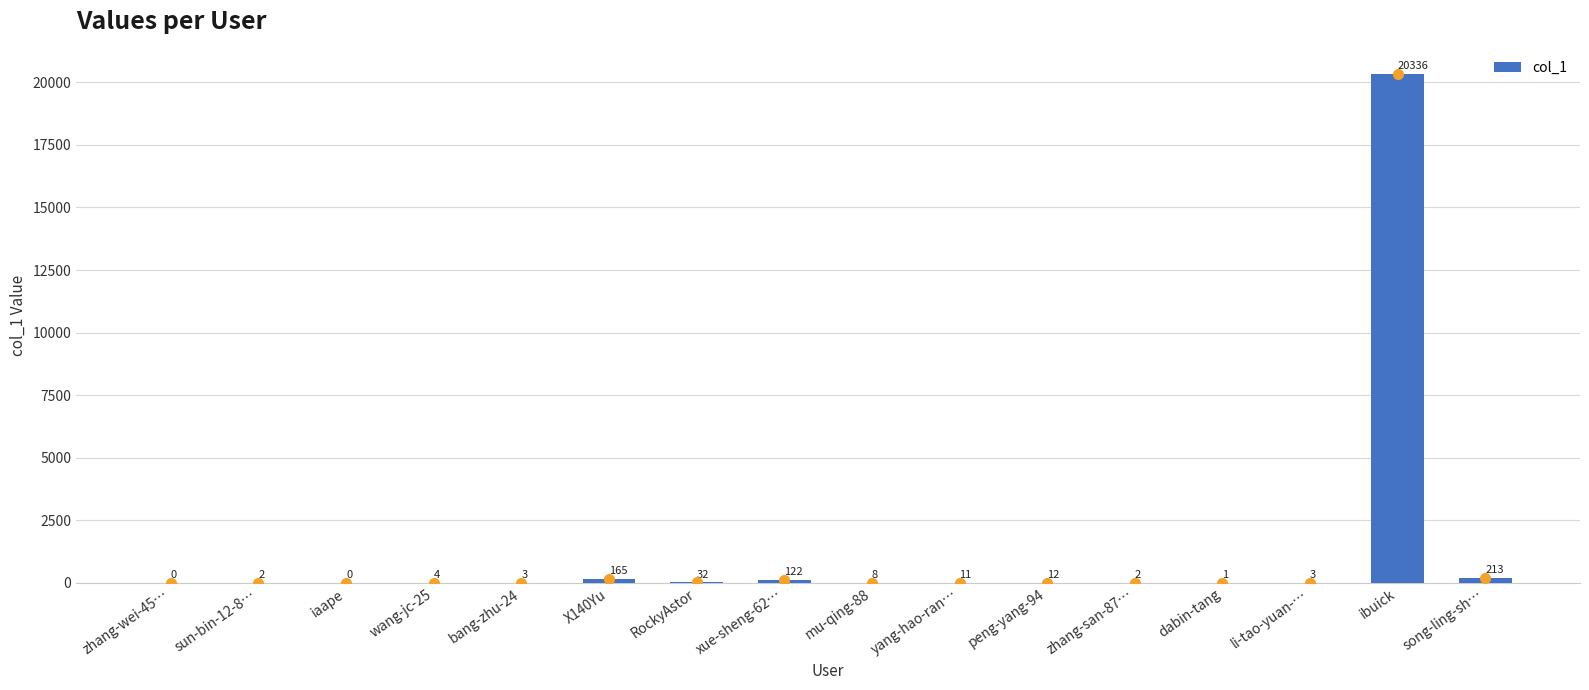

The value at mu-qing-88 is 8. True or false?

True